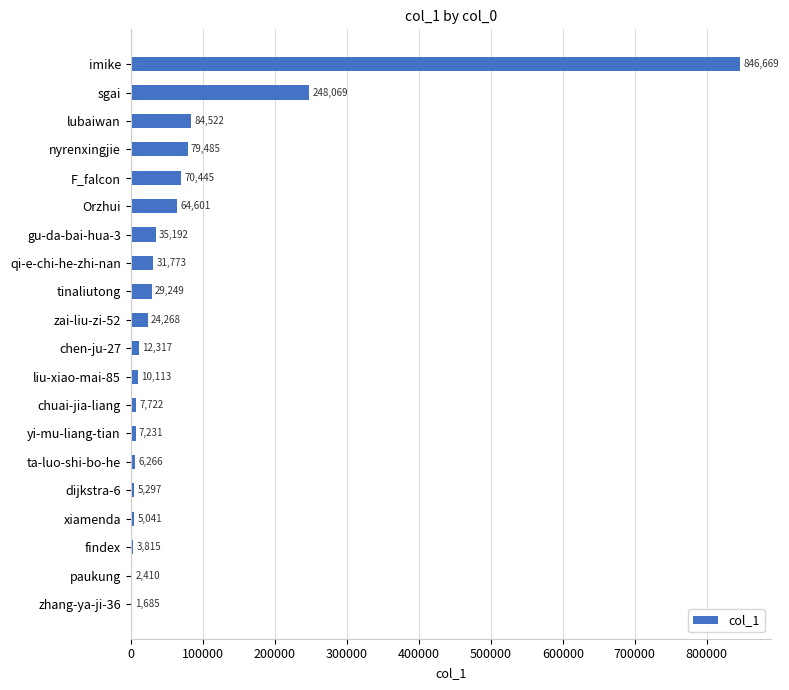

What value does the data have at gu-da-bai-hua-3, to the nearest 50?

35200